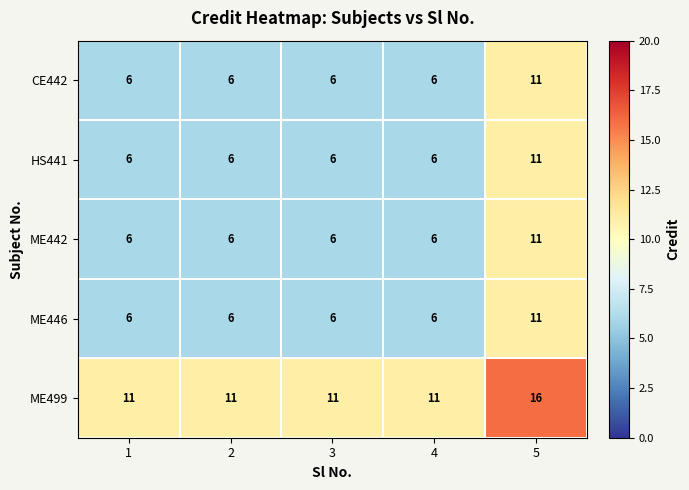

How many values in the ME446 series exceed 6?

1